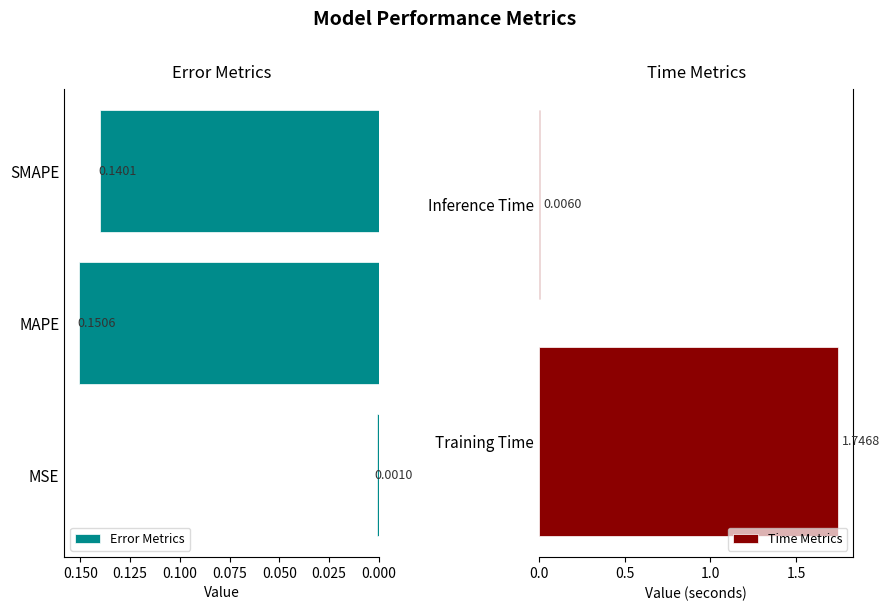

The chart shows a value of 0.0 at MSE. True or false?

False